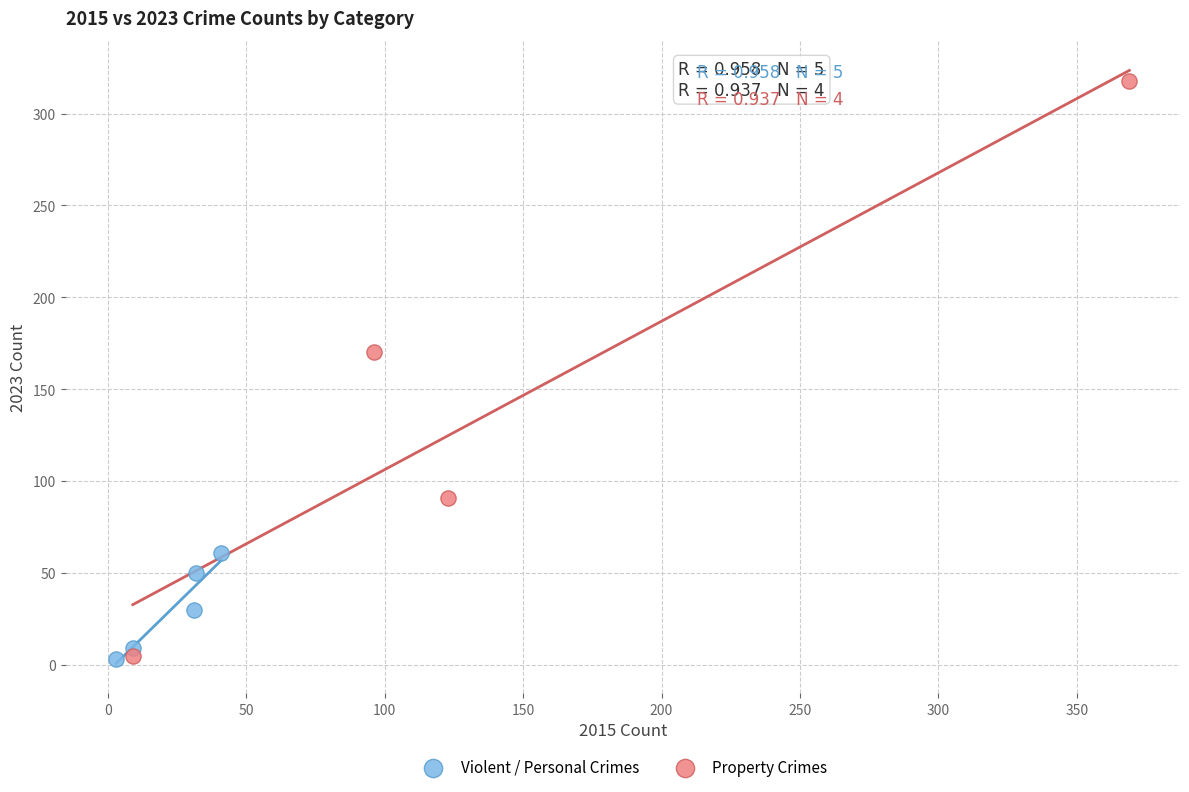

Which series has the widest spread of Y values?

Property Crimes